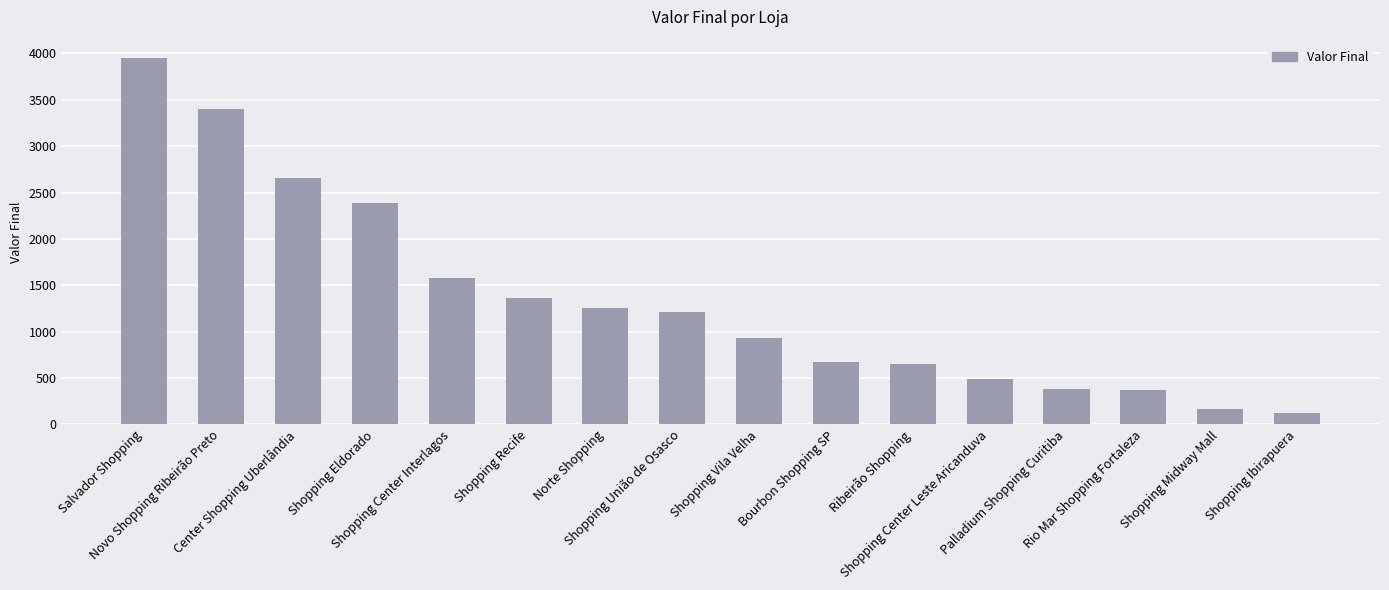

What is the value of the 4th bar from the left?

2391